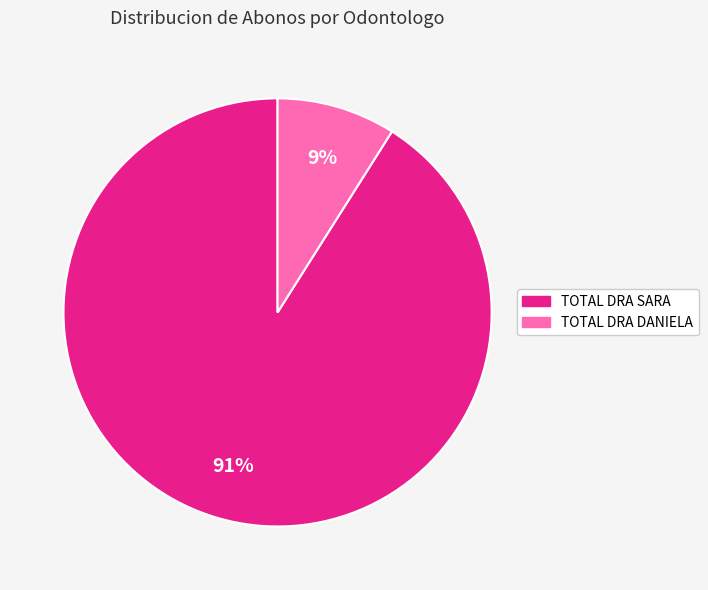

Which category accounts for the majority?

TOTAL DRA SARA